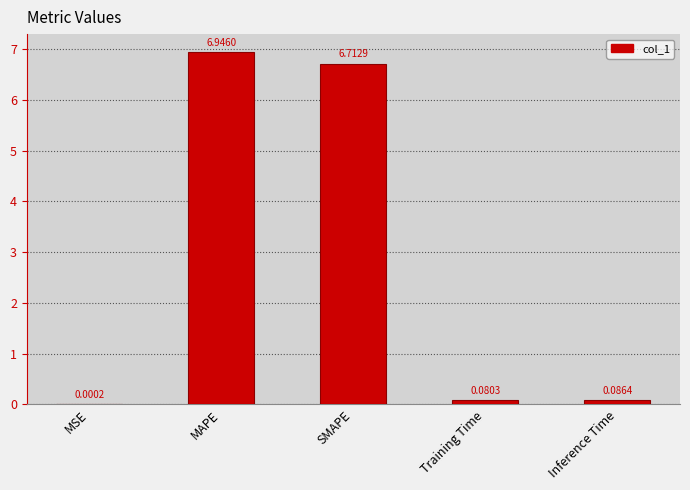

Which label corresponds to the largest value in the chart?

MAPE